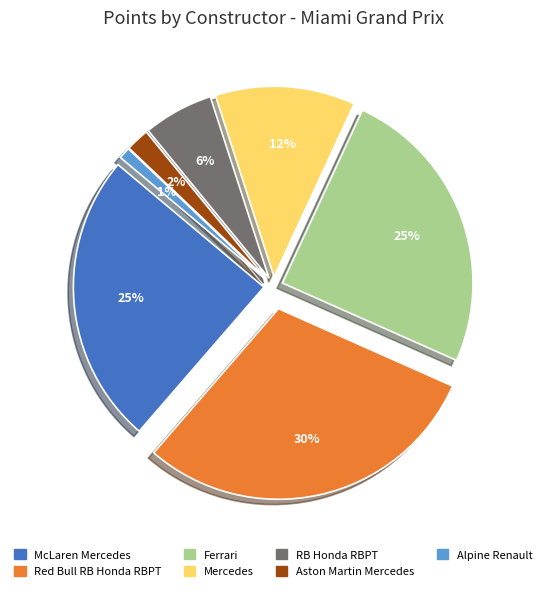

Is RED BULL RACING HONDA RBPT the majority of the pie?

No